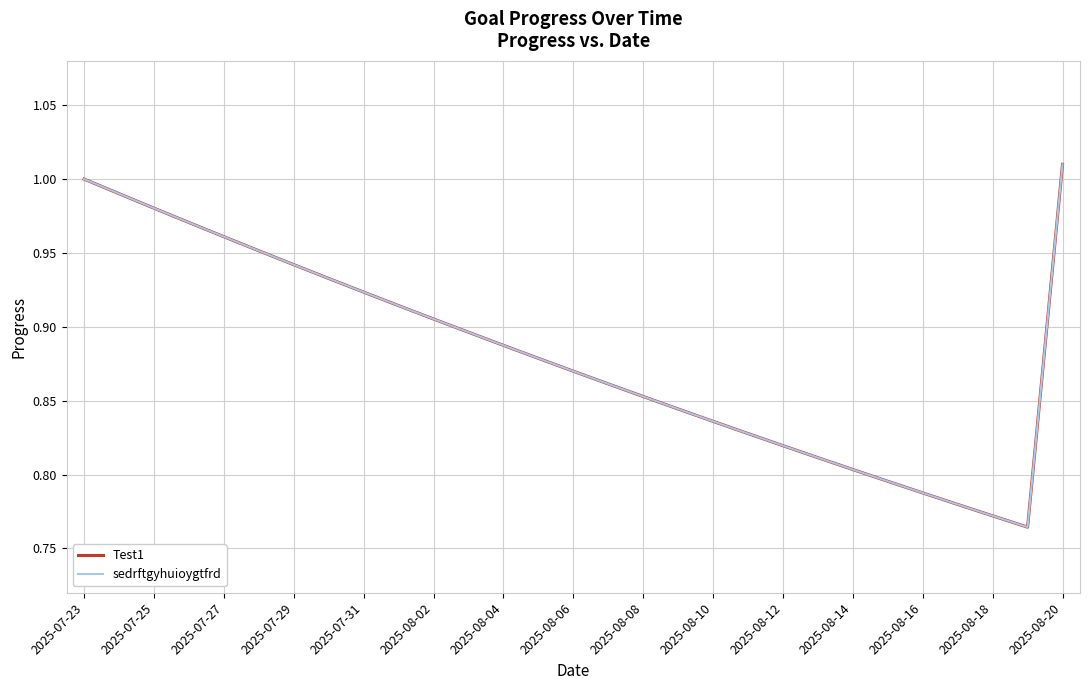

Which series has the widest spread of values?

Test1